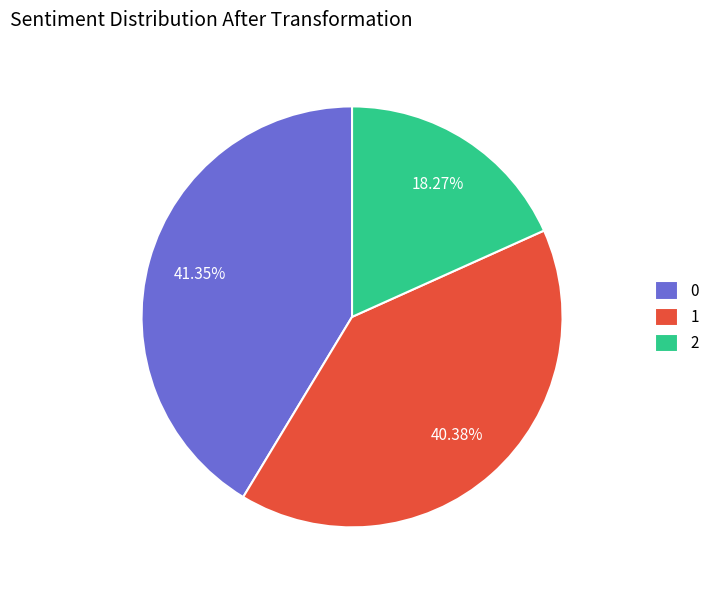

To the nearest percent, what is the average slice percentage?

33%